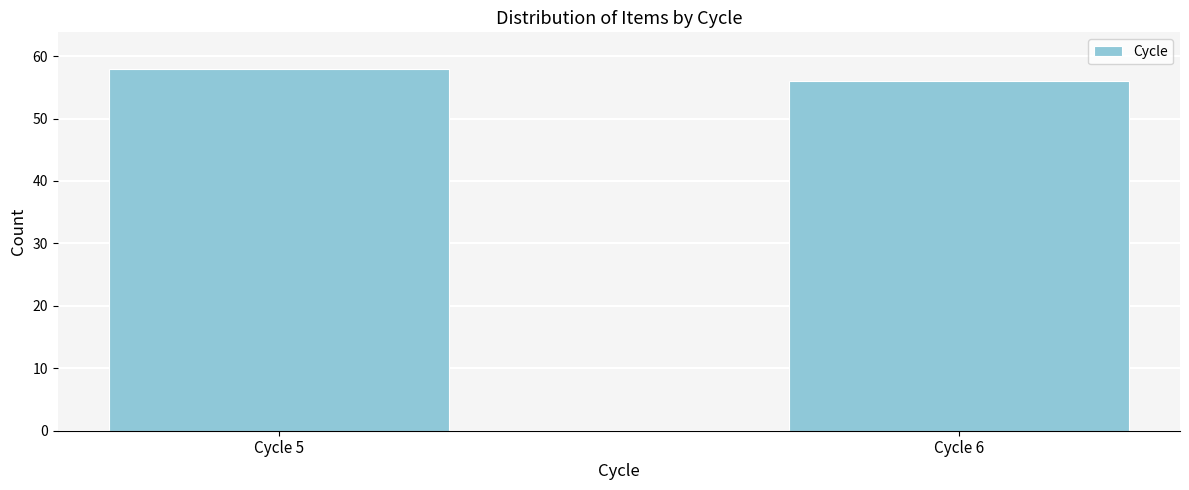

Reading right to left, extract all data points from this chart.

Cycle 6=56	Cycle 5=58